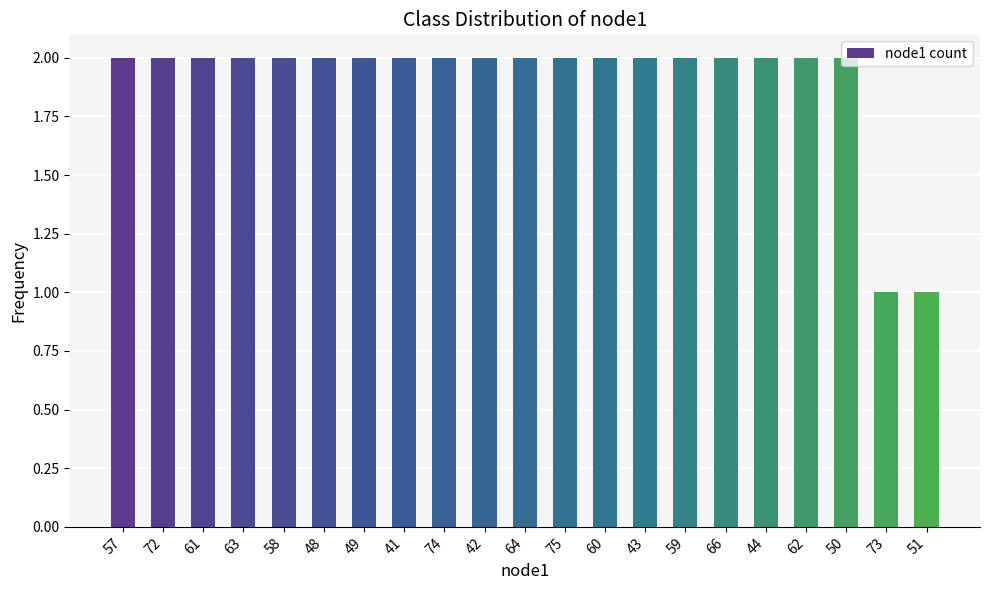

Which has a higher value, 51 or 61?

61